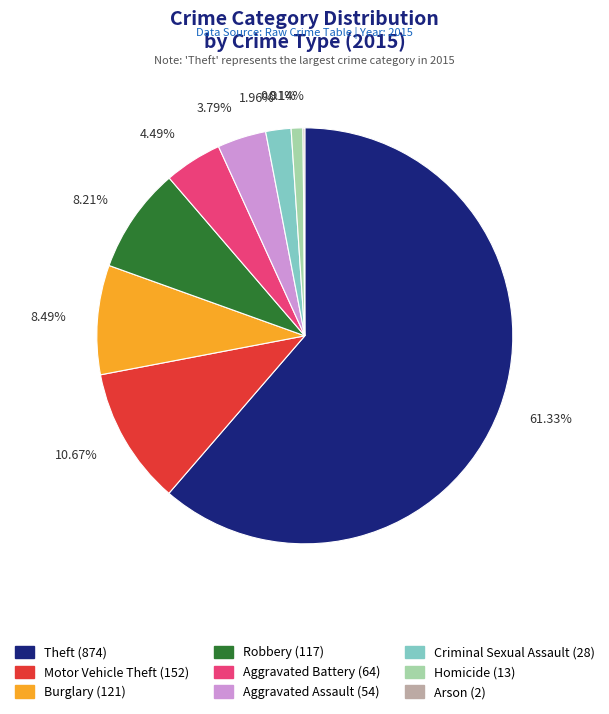

Between Aggravated Battery and Aggravated Assault, which is larger?

Aggravated Battery